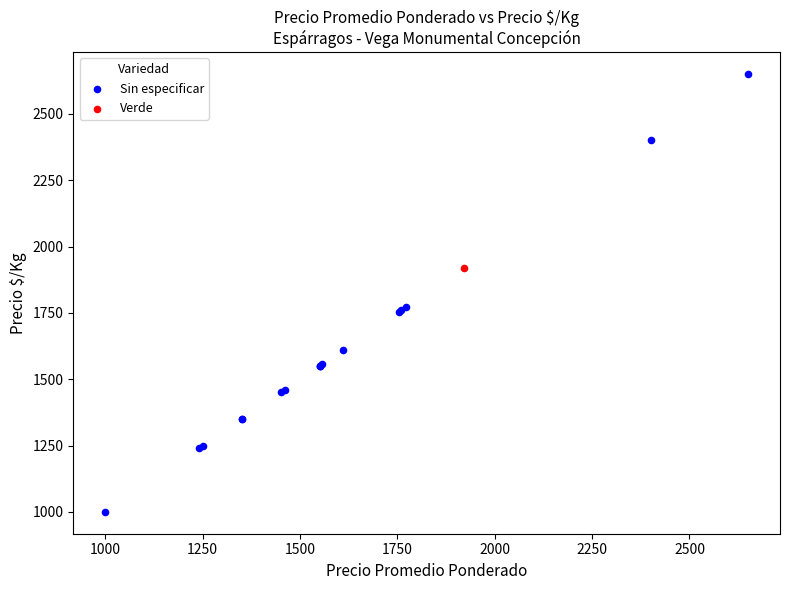

What are all the series names shown in the legend?

Sin especificar, Verde